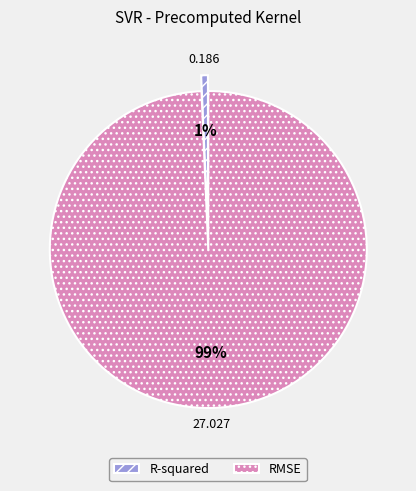

What is the largest slice in the pie chart?

RMSE